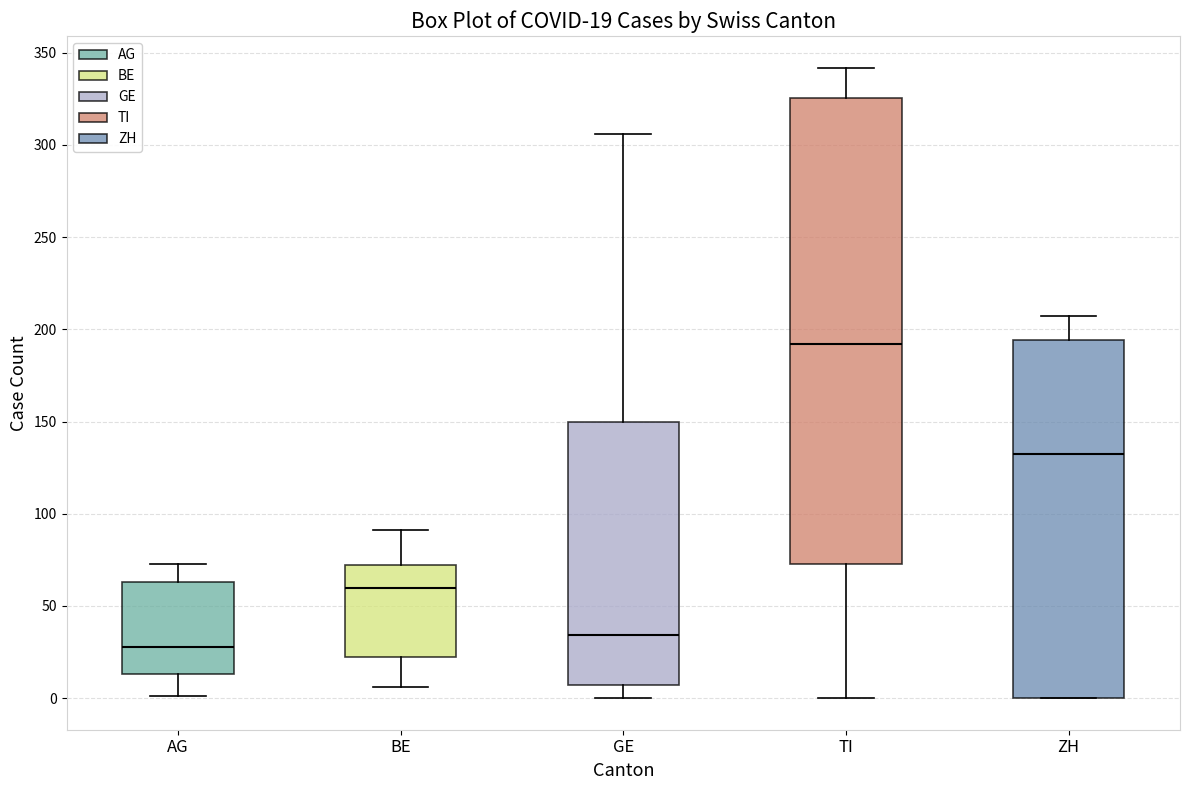

Which box is the tallest, from its lower edge to its upper edge?

TI